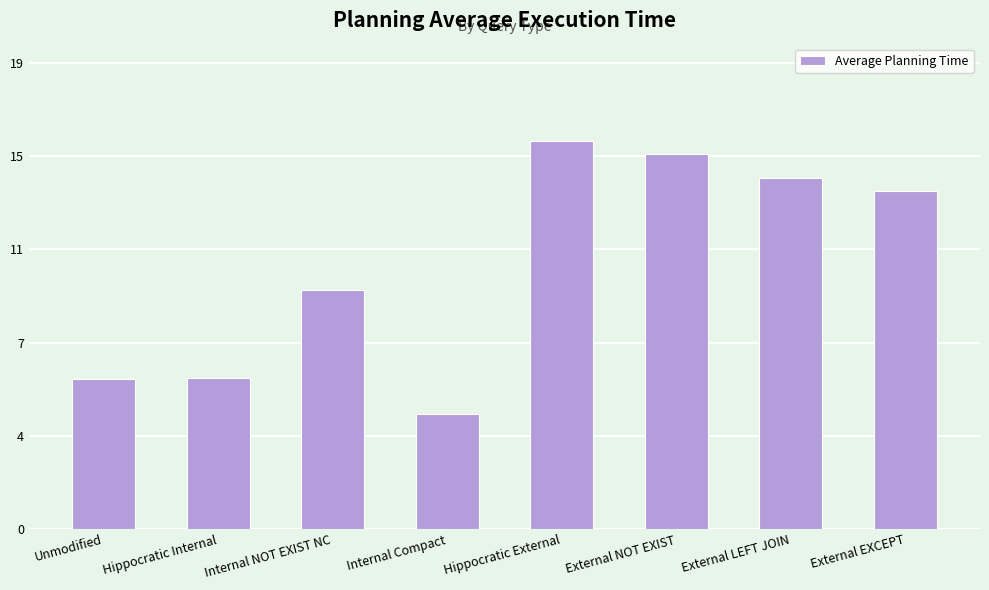

What is the value of the 4th bar from the left?

4.6